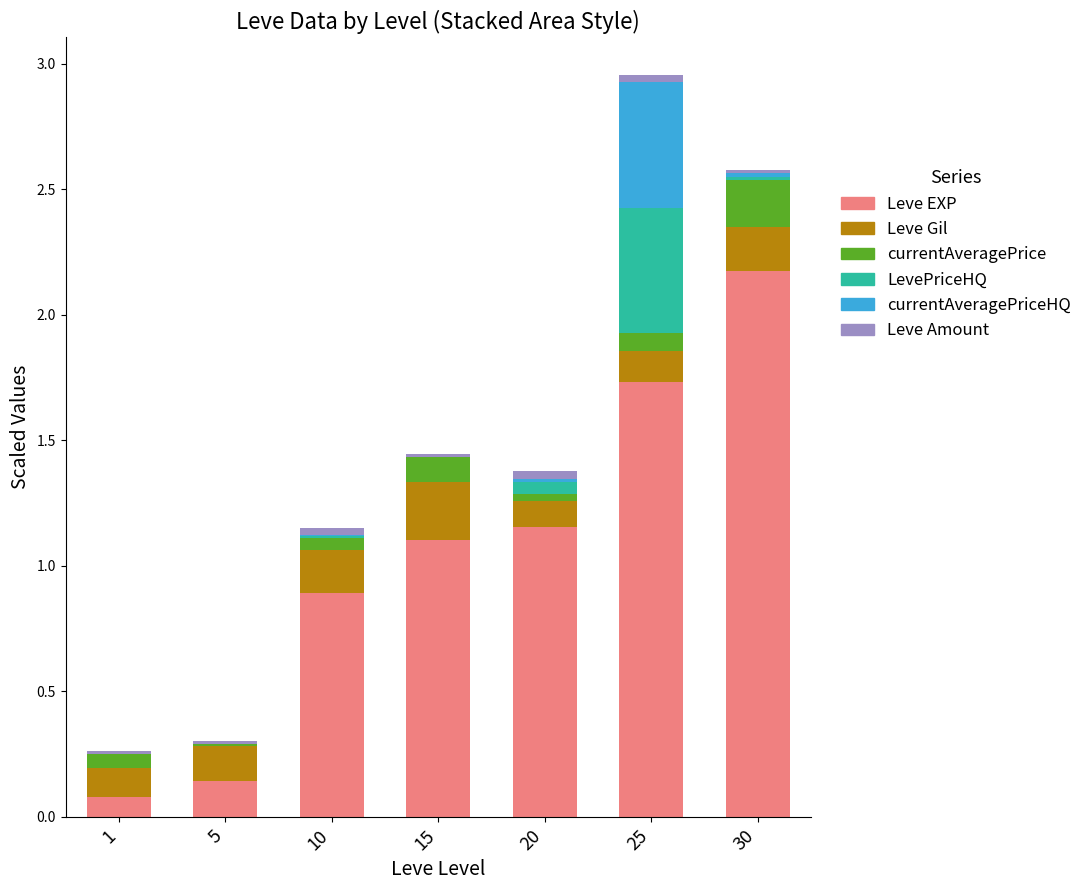

At which category is the sum across all series the highest?

25